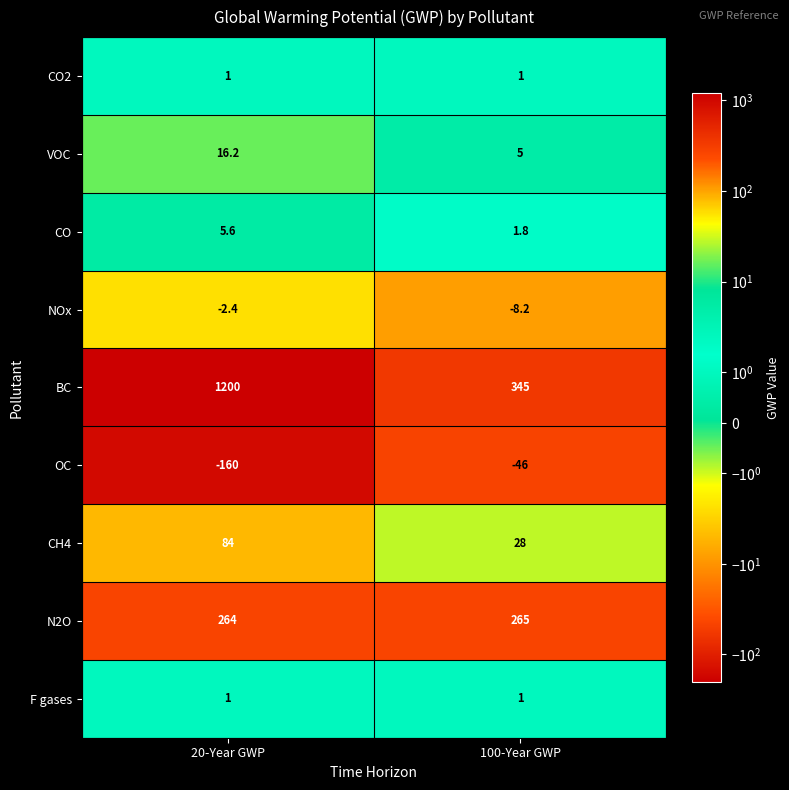

At which label does CO first exceed 5?

20-Year GWP